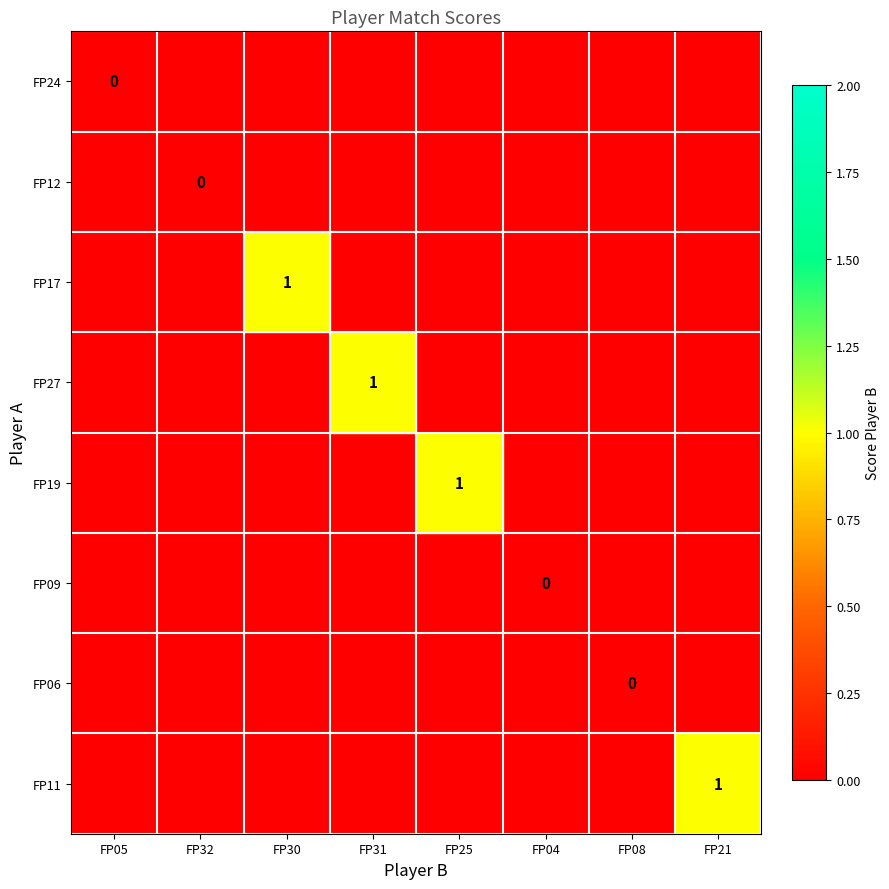

Between FP08 and FP04, which is larger?

FP04